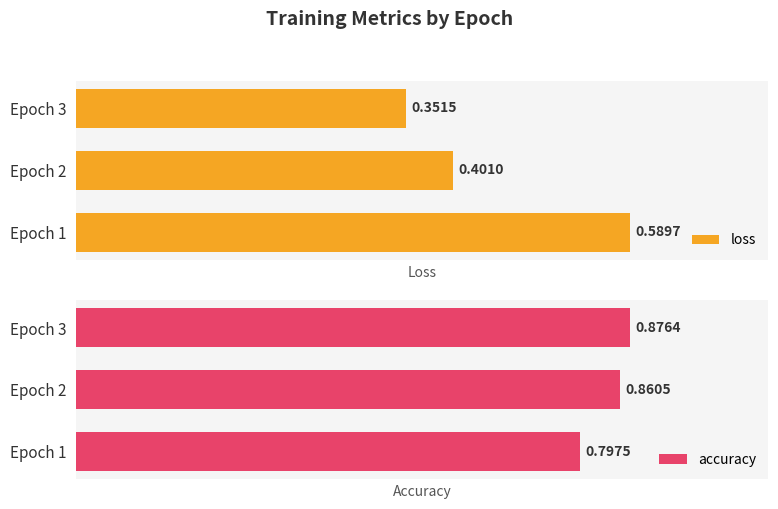

How many bars are there in each group?

2